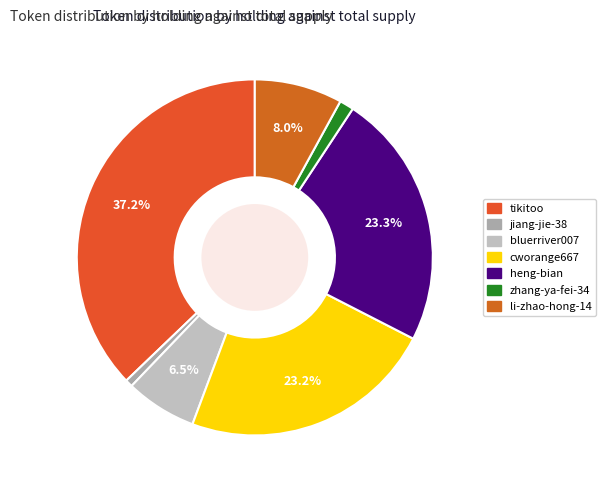

To the nearest percent, what is the average slice percentage?

14%